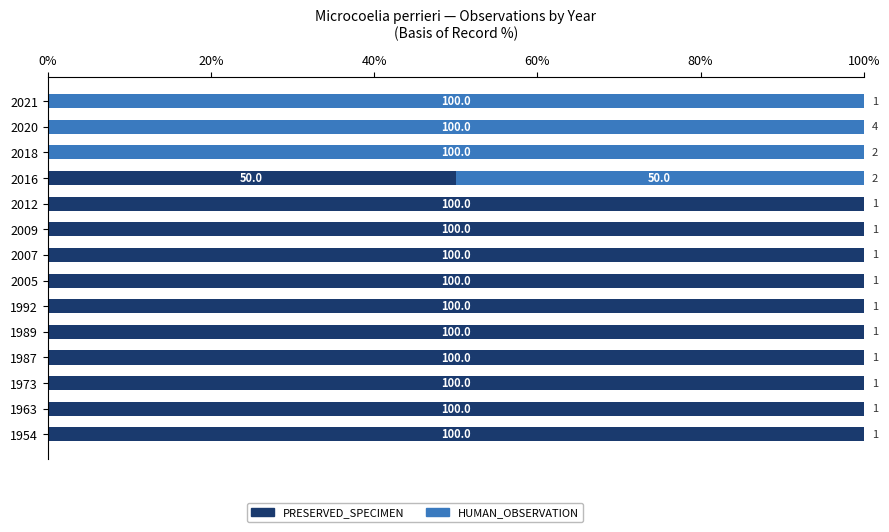

What is the sum of the PRESERVED_SPECIMEN values at 2012 and 2009?

200